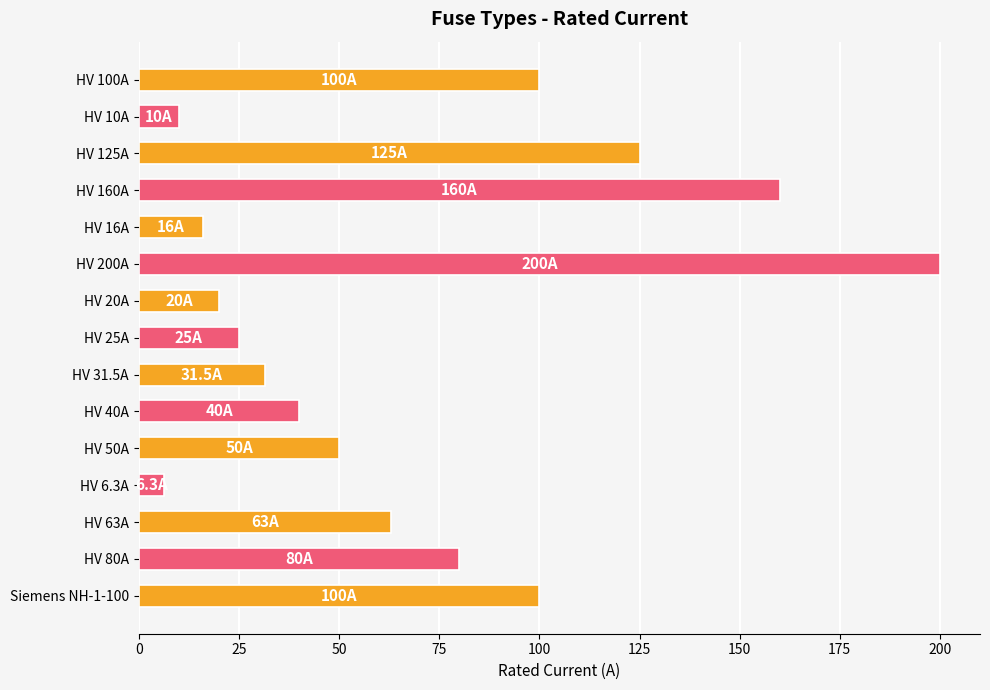

How many bars are there in total?

15